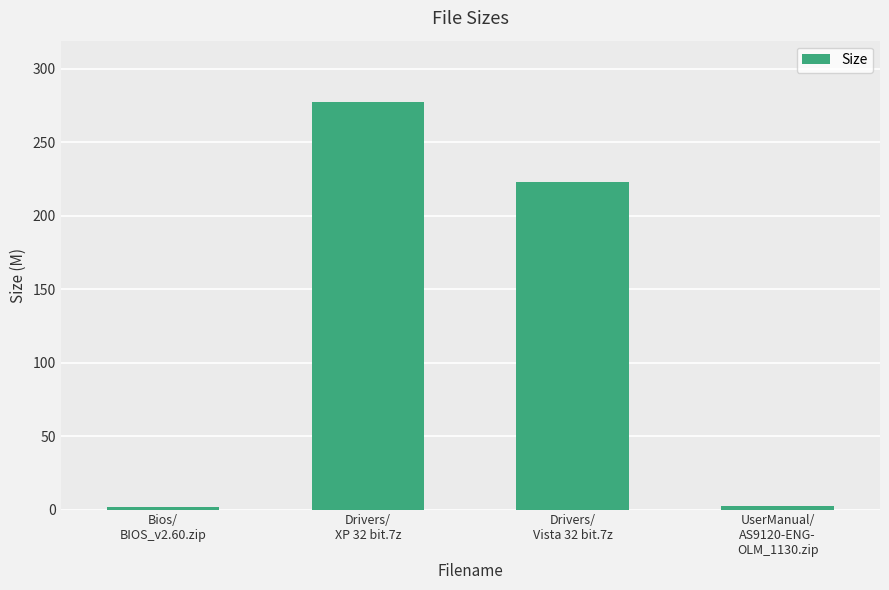

Where does the data first go above 222?

Drivers/
XP 32 bit.7z